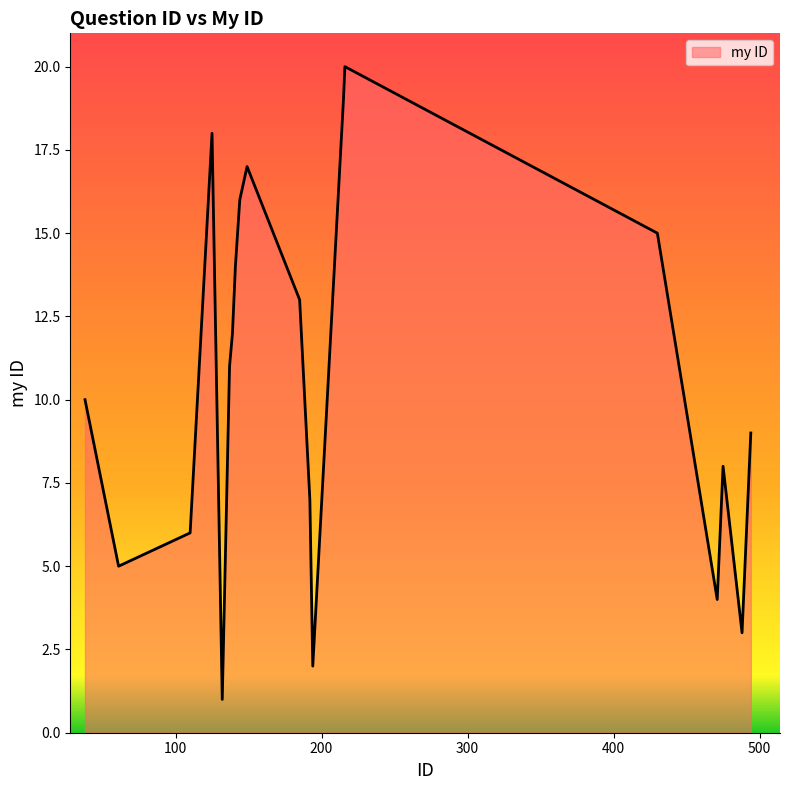

What is the difference between the second highest and second lowest values?

17